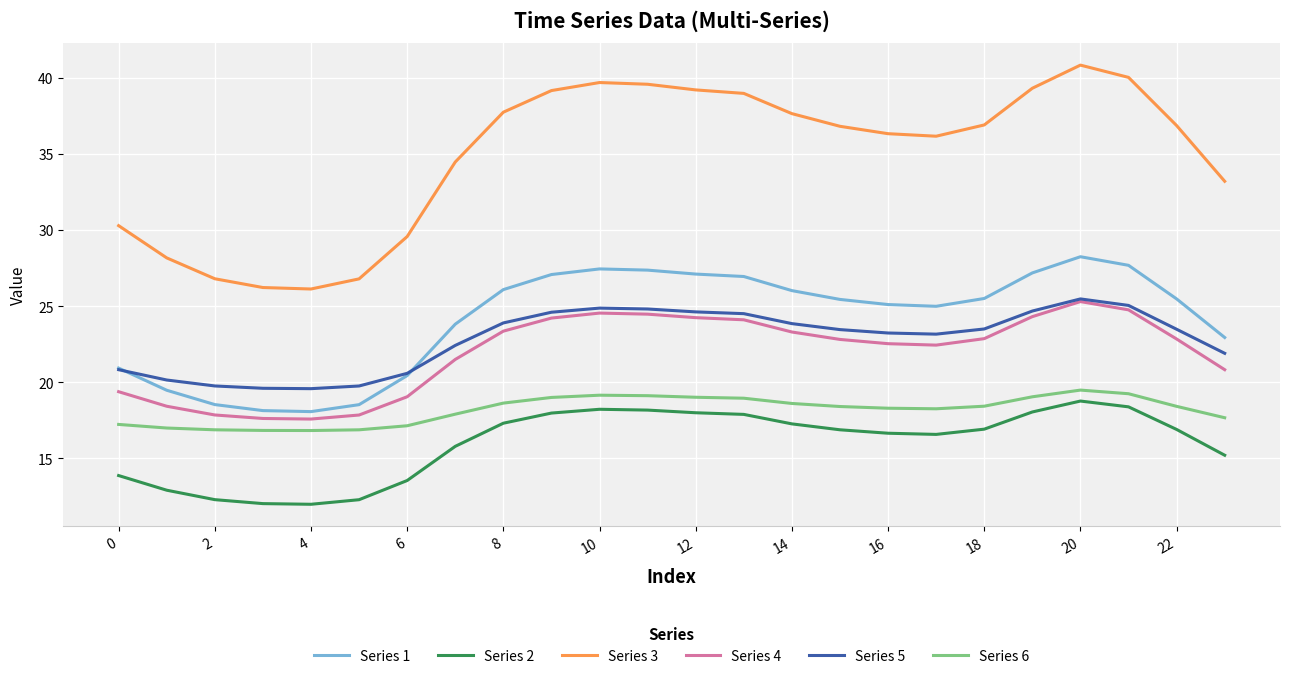

True or false: Series 5 and Series 2 cross at least once.

False